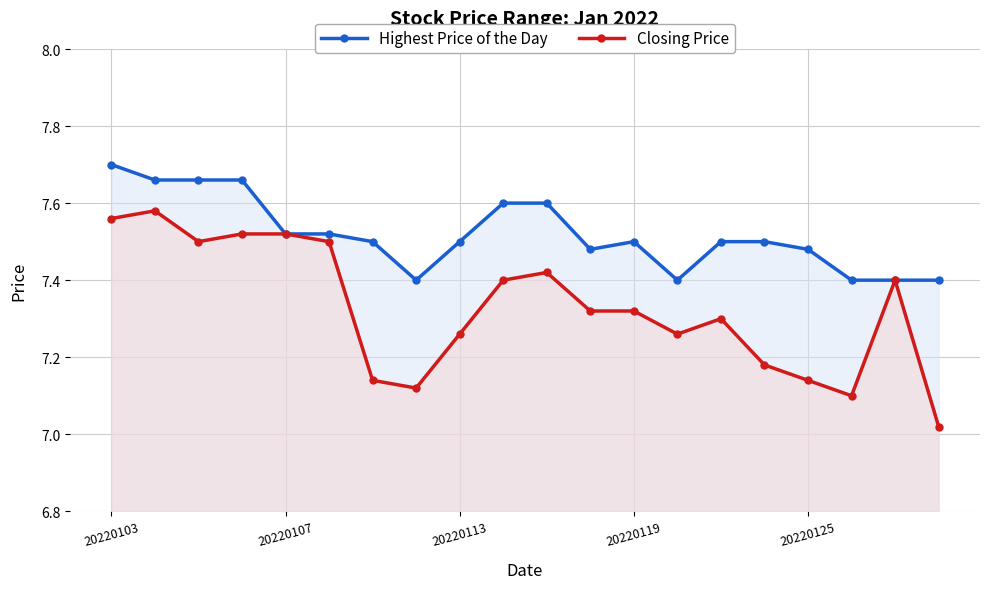

What are all the series names shown in the legend?

Highest Price of the Day, Closing Price